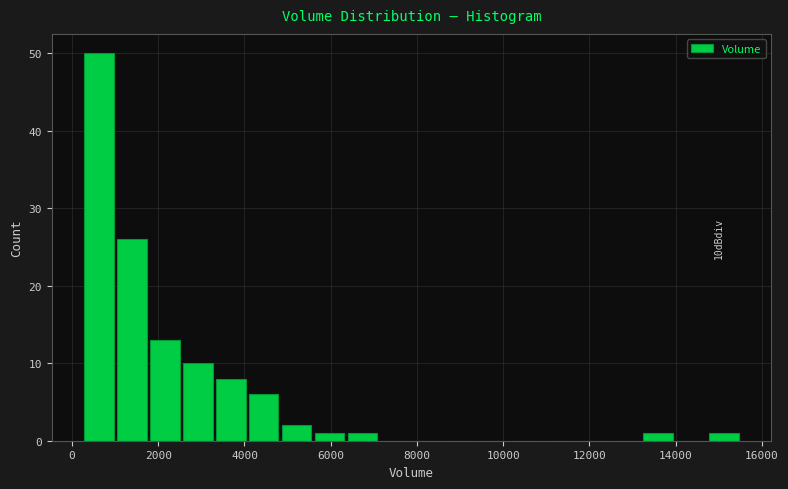

Around what value on the x-axis is the tallest bar? Give the approximate position of its centre, as read against the axis.

600